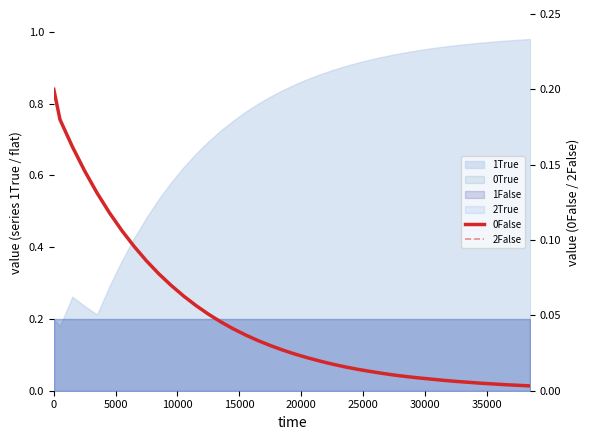

What is the difference between the second highest and minimum values in the 2False series?

0.2